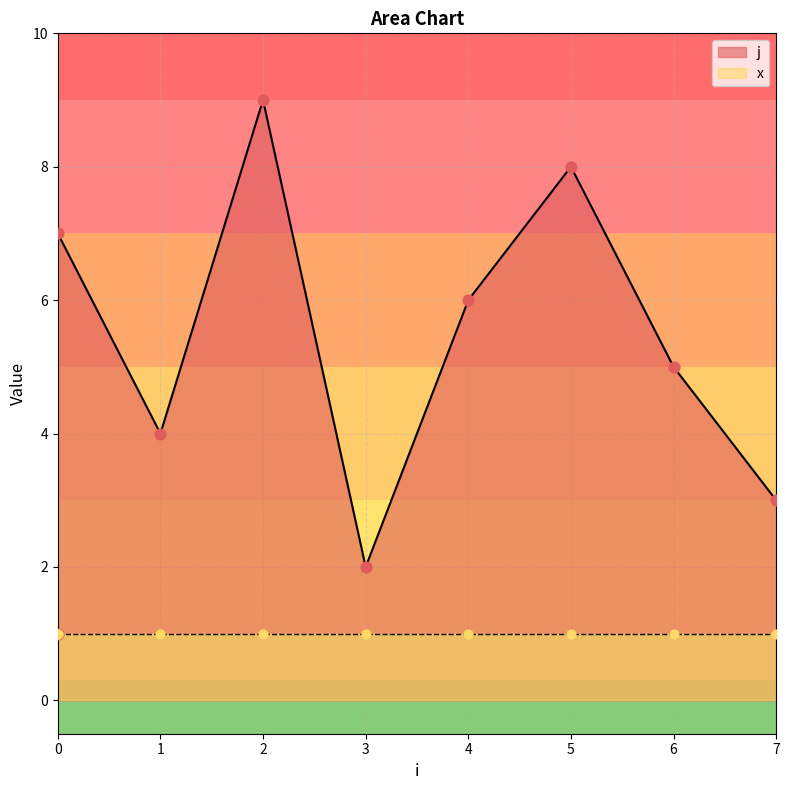

What is the change in value from 1 to 6?

+1